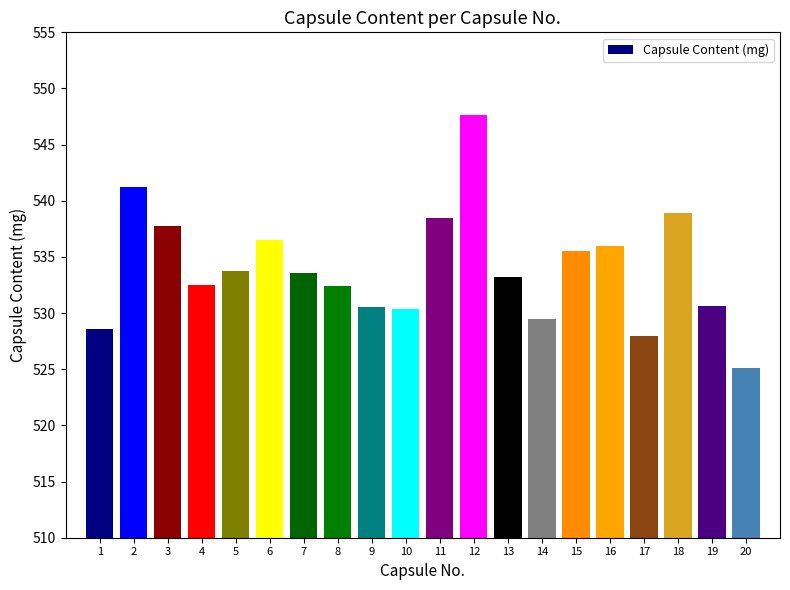

What is the value of the 19th bar from the left?

530.6